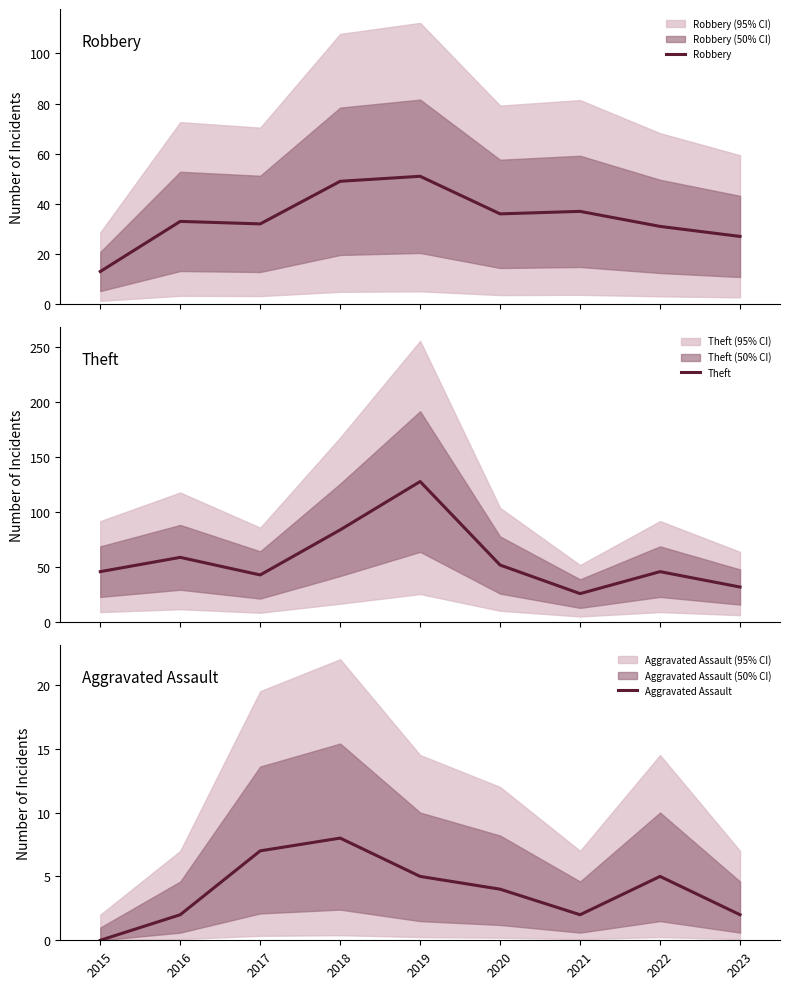

Which label corresponds to the smallest value in the chart?

2015